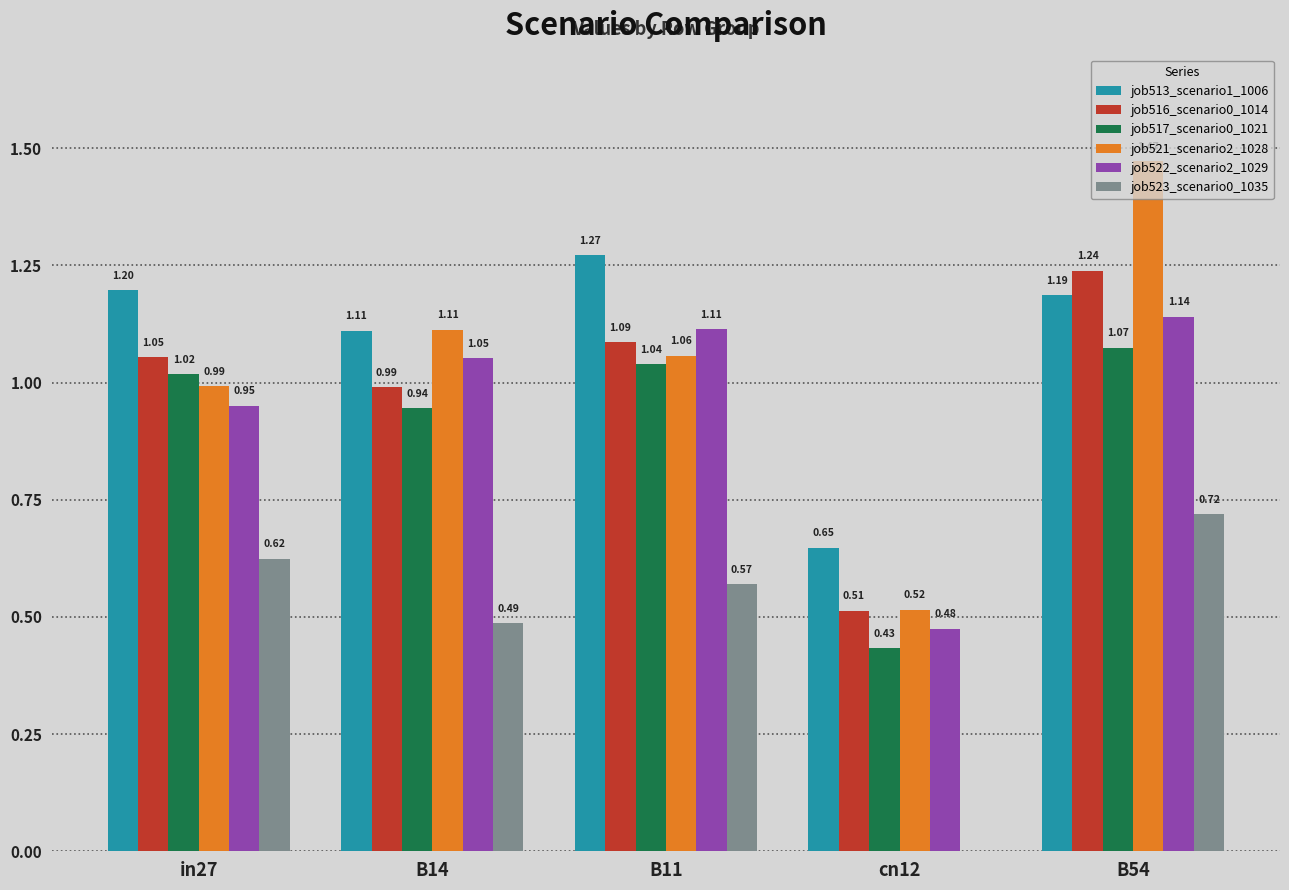

Which series changed the most between B11 and cn12?

job522_scenario2_1029